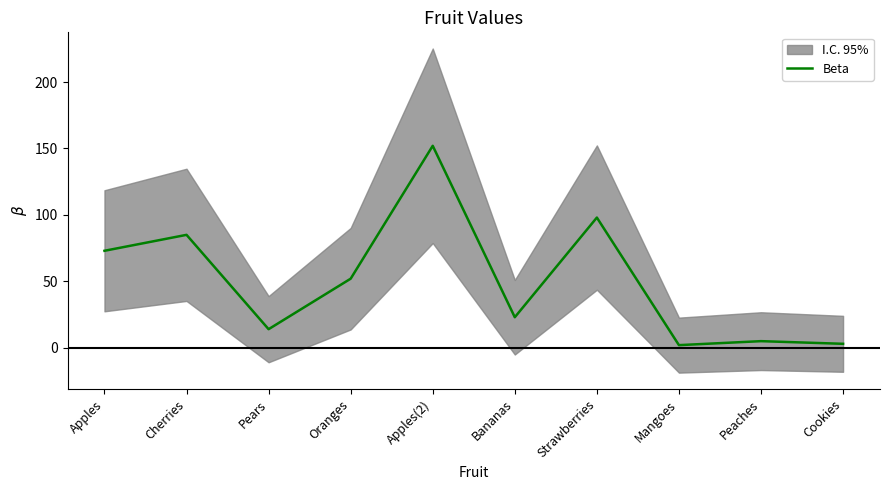

What is the smallest value displayed?

2